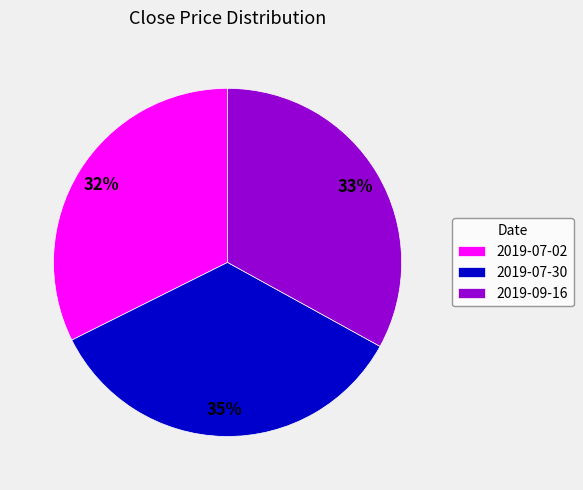

Which category has the biggest portion of the pie?

2019-07-30